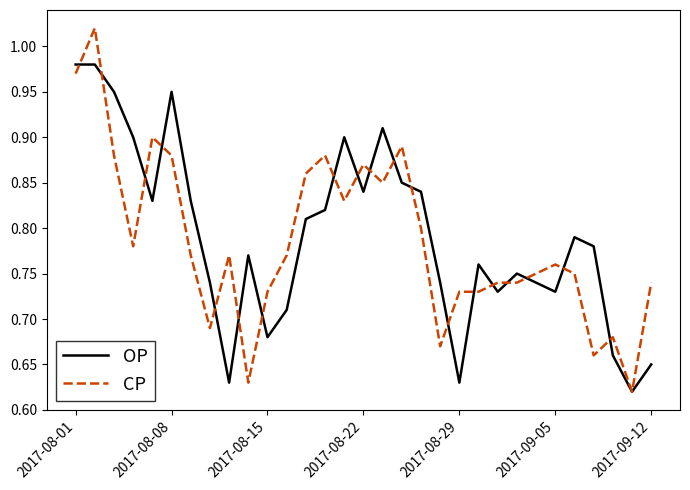

Which series has the largest range (max minus min)?

CP